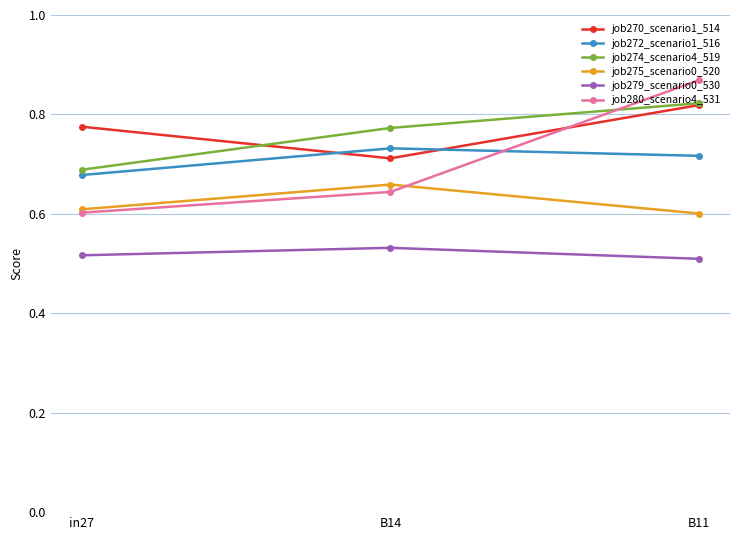

Is it true that job274_scenario4_519 equals 0.5 at B14?

False